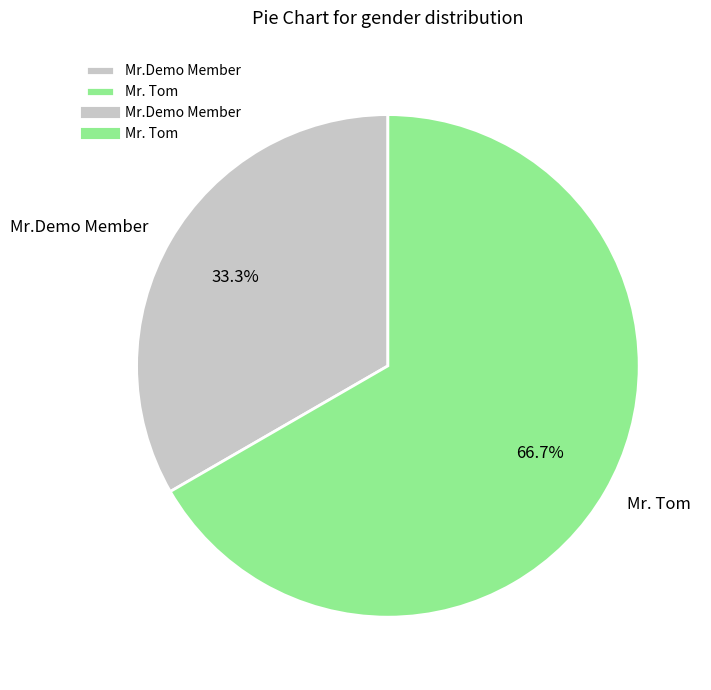

How many slices are in this pie chart?

2